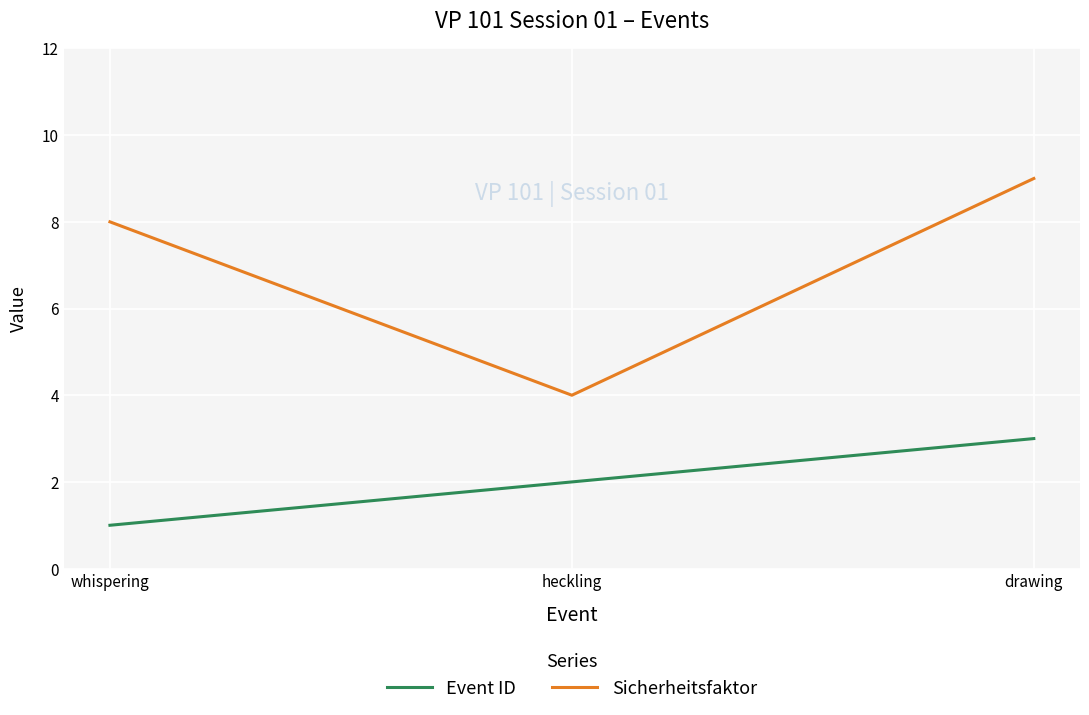

At how many categories does at least one series exceed 6?

2